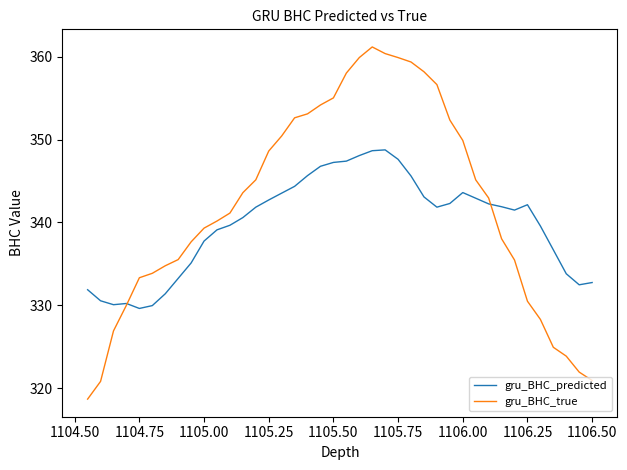

How many distinct data groups are displayed?

2